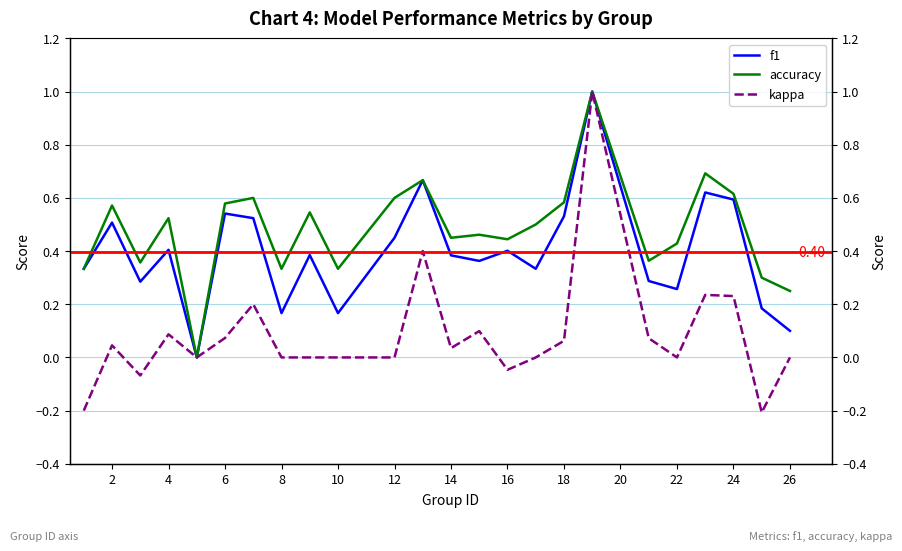

What is the sum of all accuracy values?

11.5